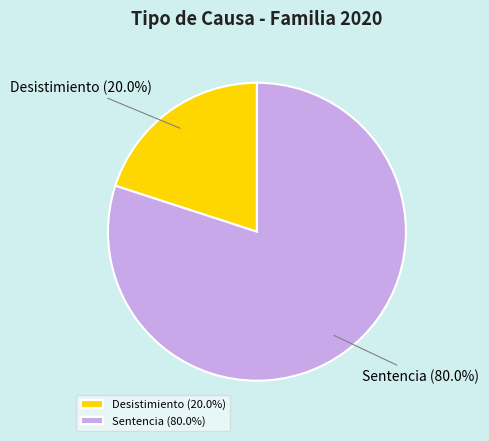

To the nearest percent, what portion does Sentencia represent?

80%